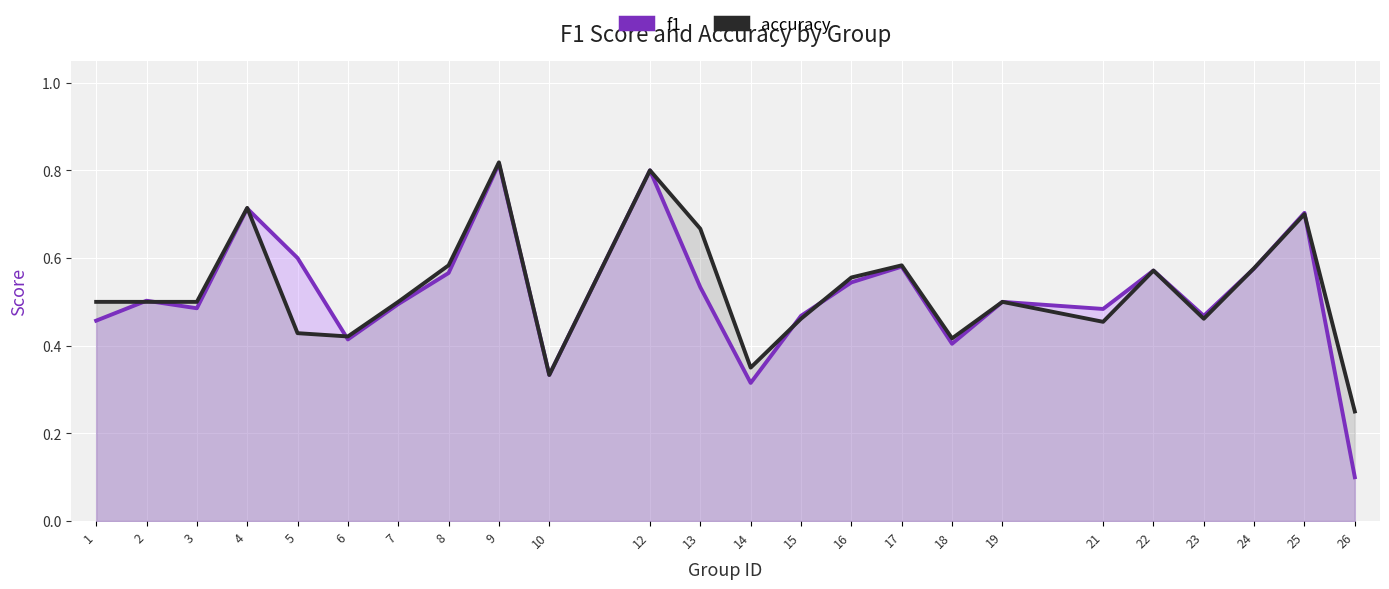

The f1 series shows 0.8 at 17. True or false?

False